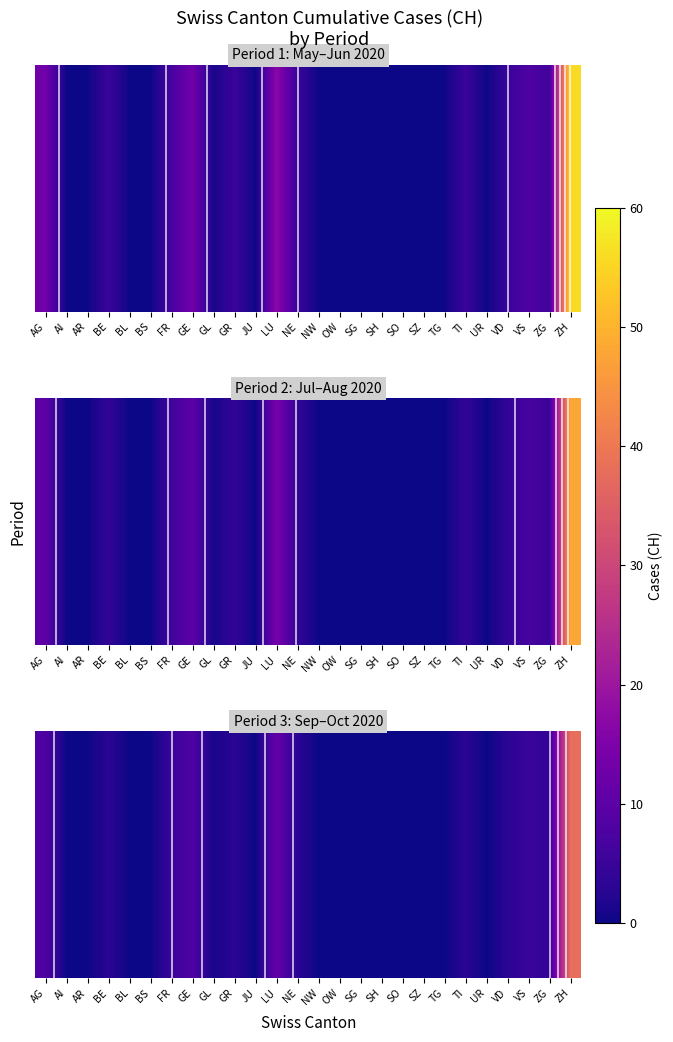

The chart shows a value of 0 at BS. True or false?

True